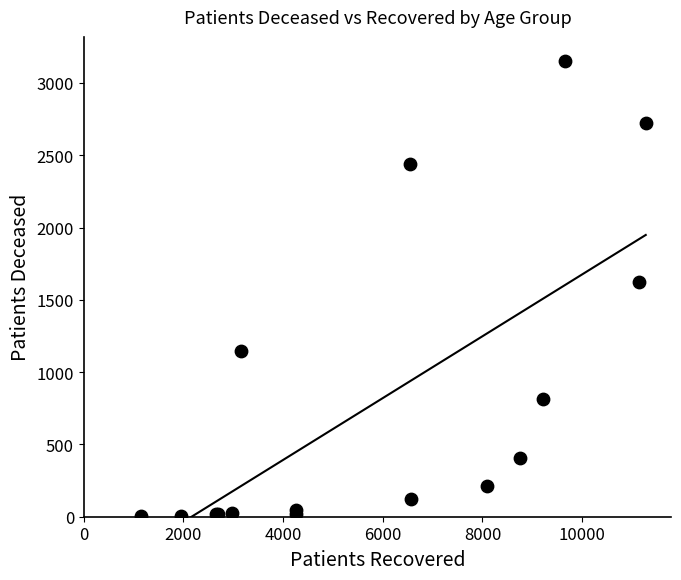

What Y value in the scatter plot is closest to 1576?

1625